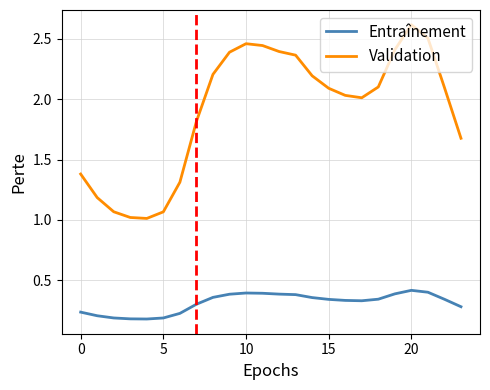

Which series has the largest total across all categories?

Validation